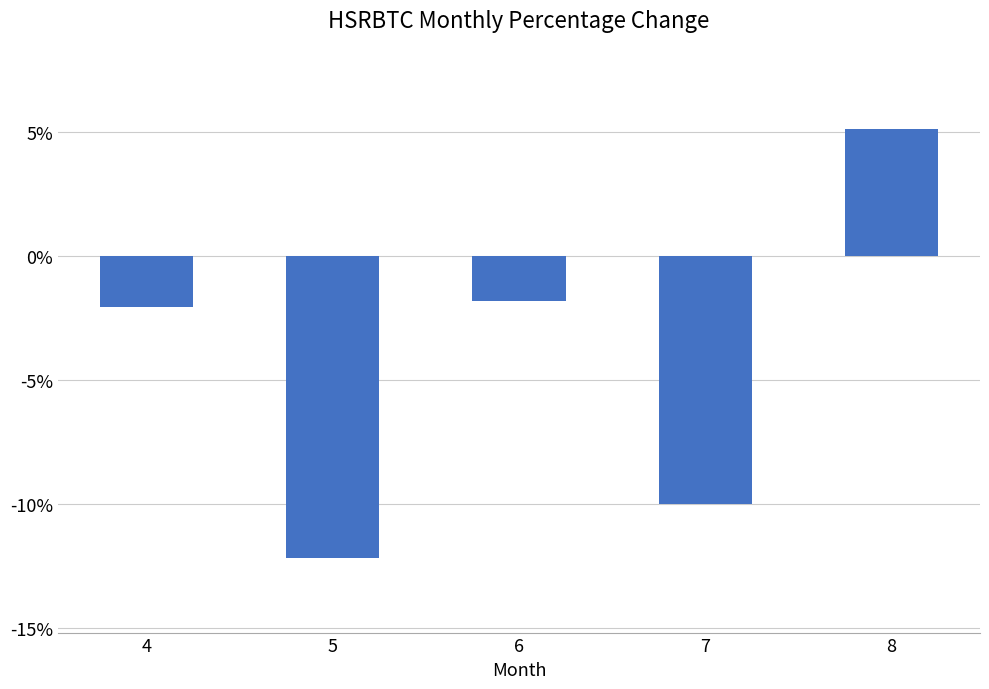

What is the difference between the second highest and second lowest values?

8.2